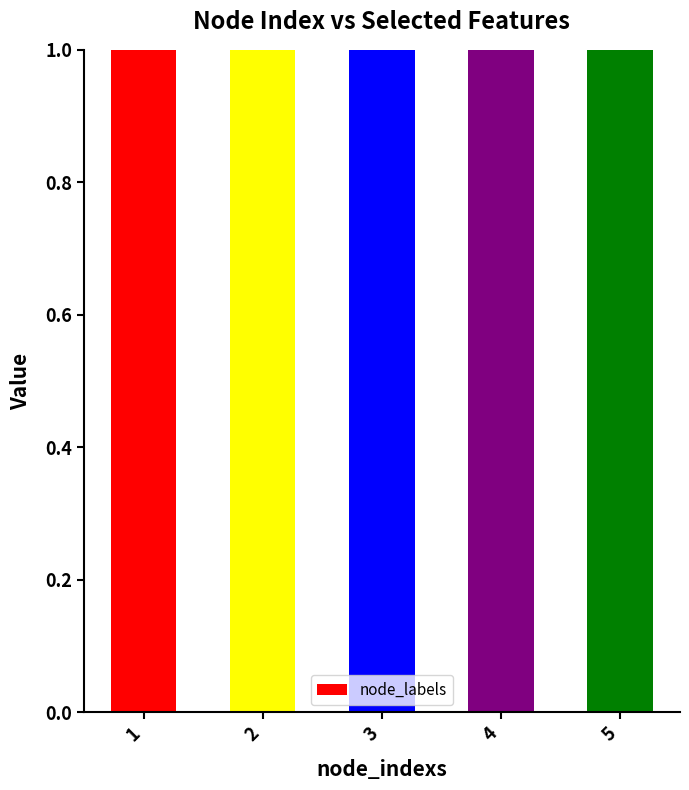

Rank the categories by value from highest to lowest.

3, 1, 2, 4, 5